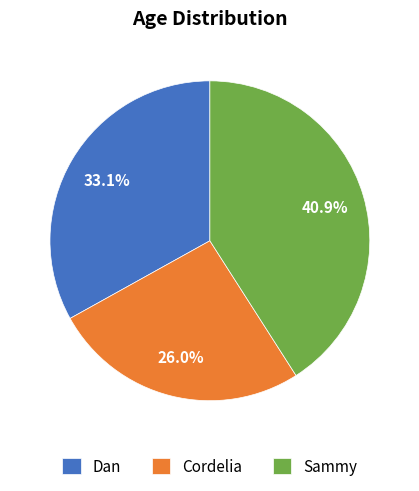

Which slice is the largest?

Sammy